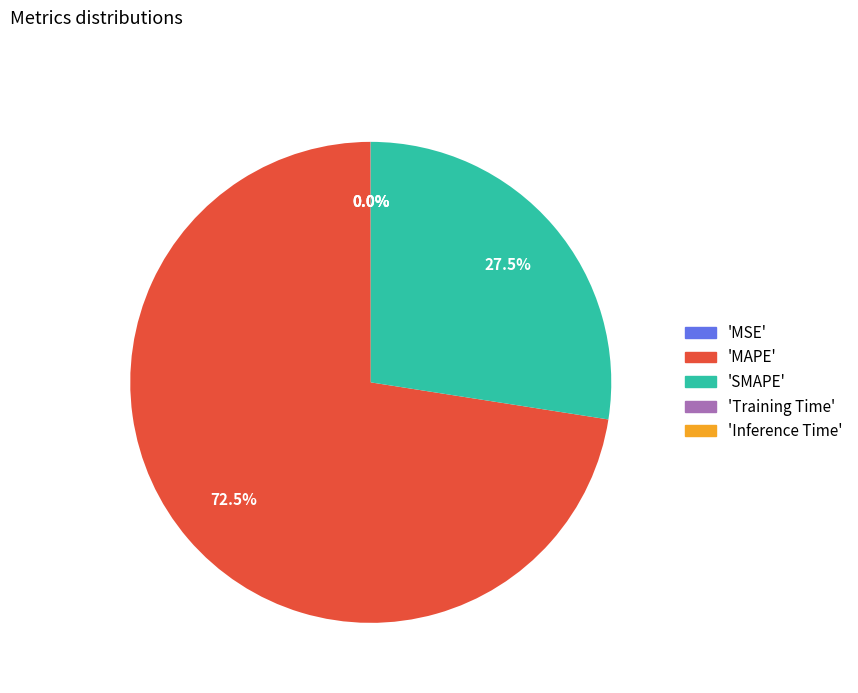

Which slice is the largest?

'MAPE'